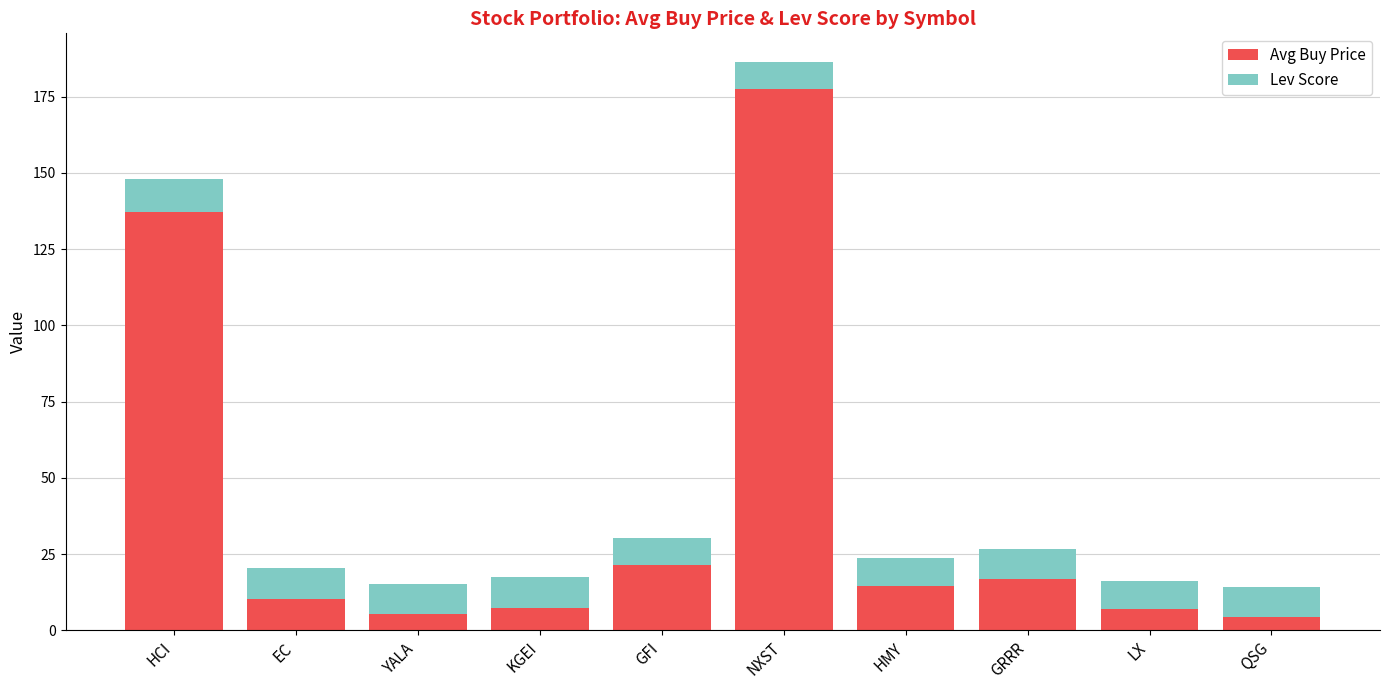

At which category is the sum across all series the highest?

NXST